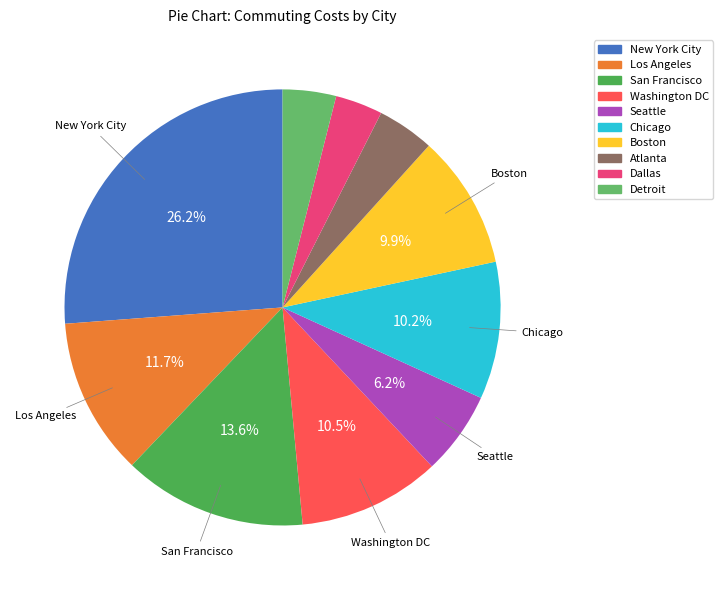

Does Los Angeles account for over 50% of the chart?

No